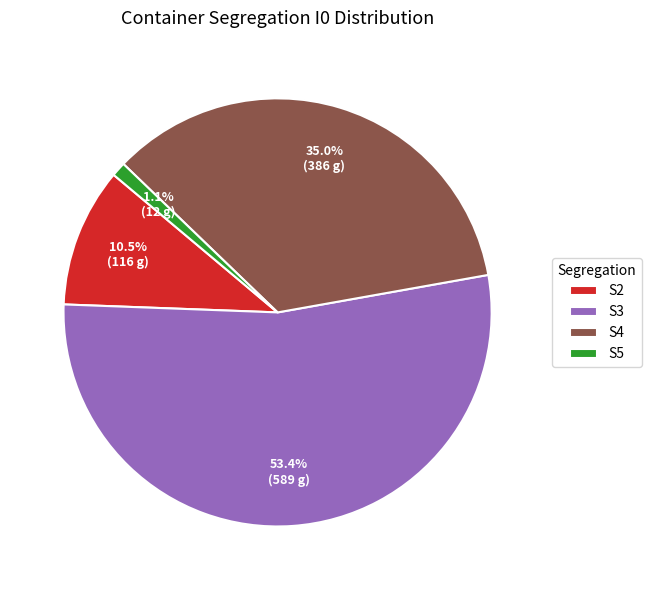

Count the number of slices in the pie.

4